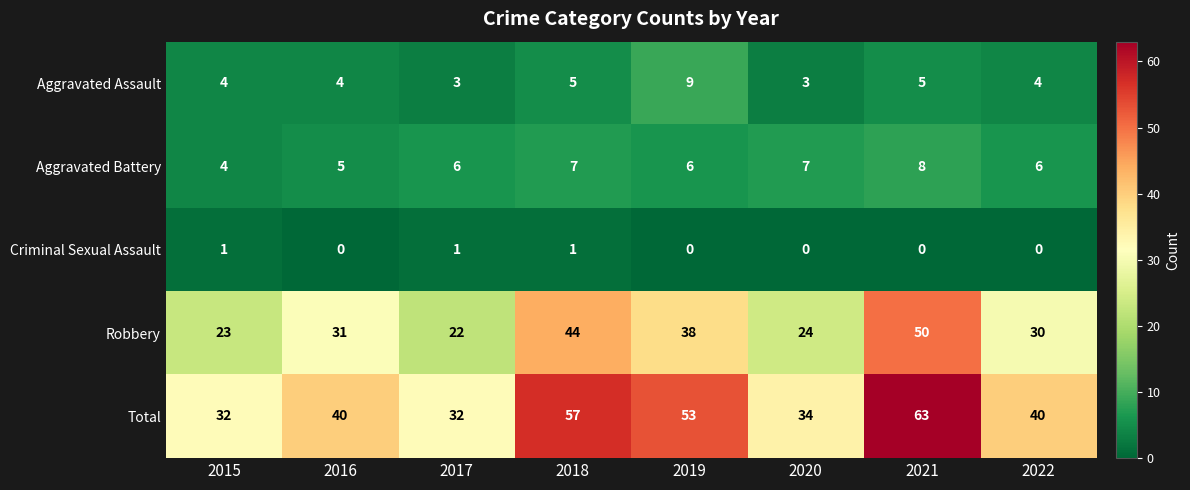

Which series has the largest total across all categories?

Total